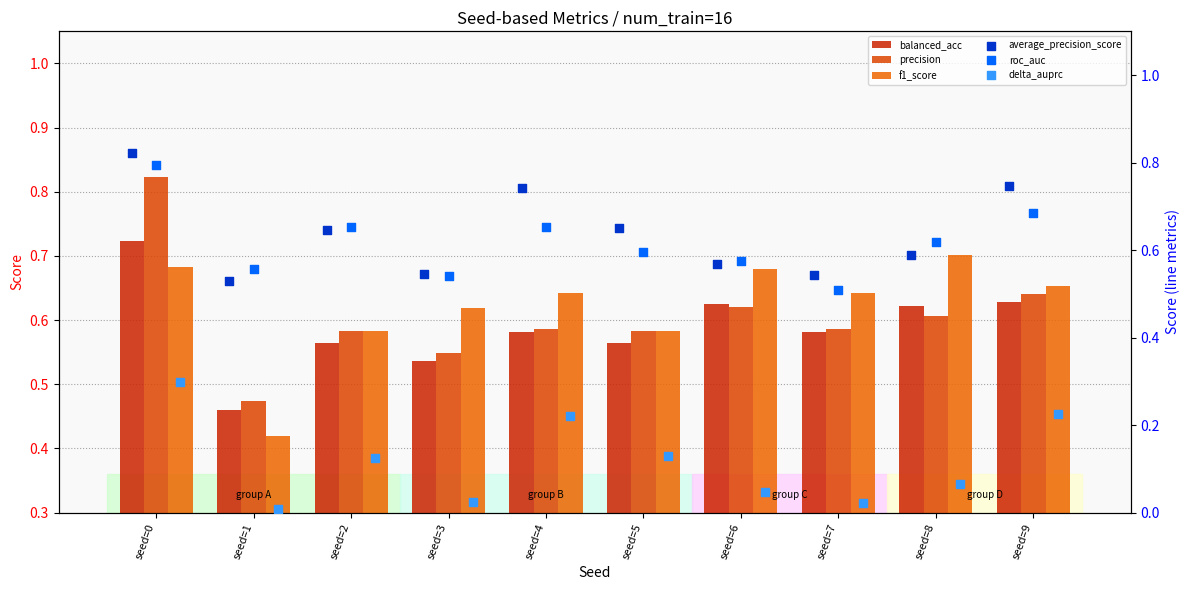

Which series contains the lowest Y value?

delta_auprc